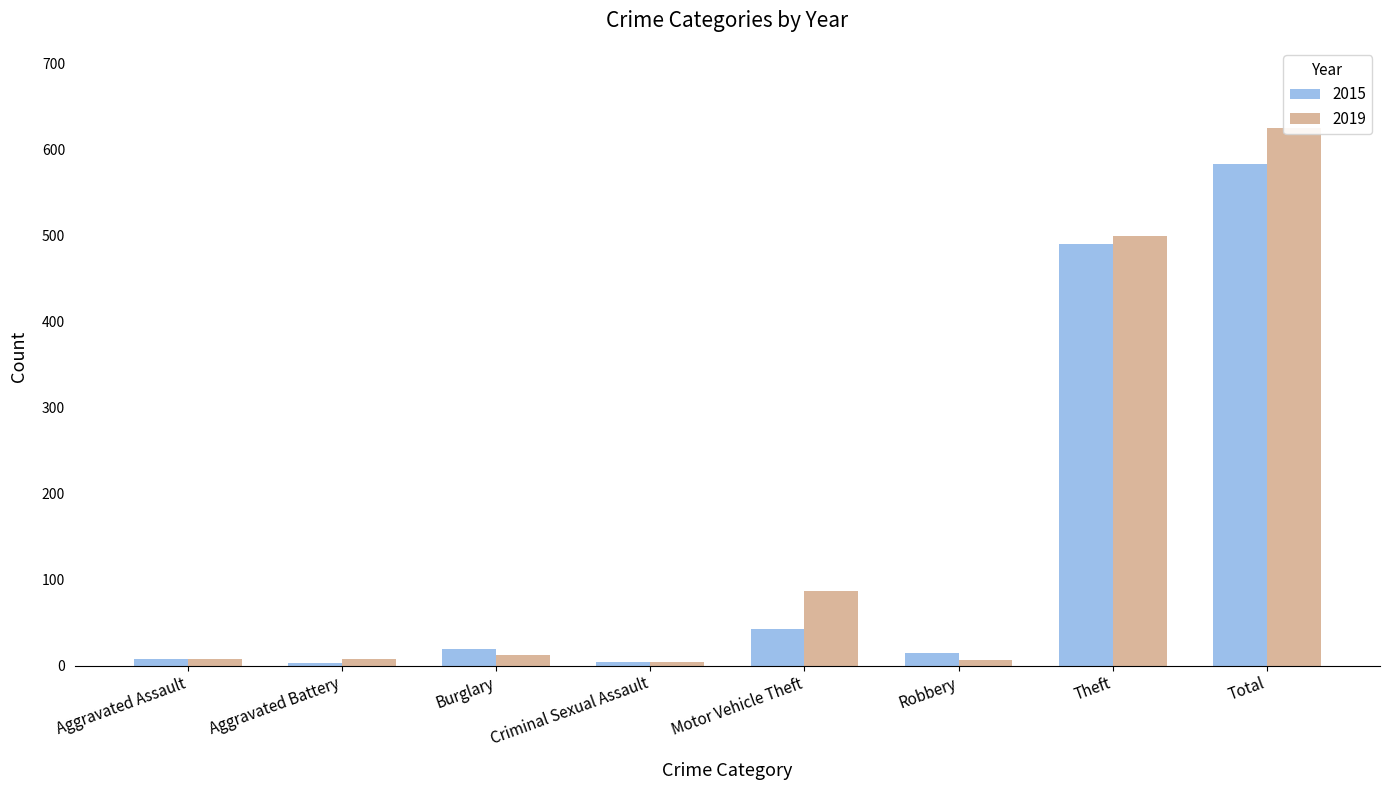

Which series has the widest spread of values?

2019